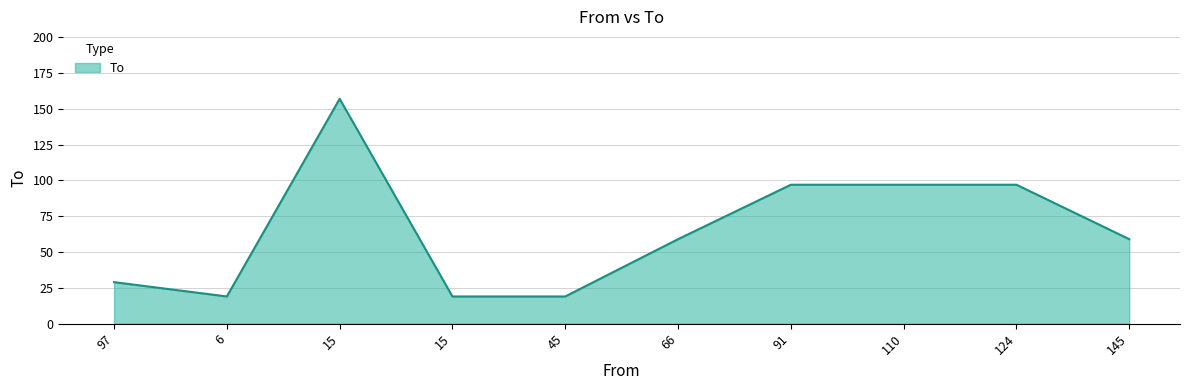

Rank the categories by value from lowest to highest.

6, 15, 45, 97, 66, 145, 91, 110, 124, 15